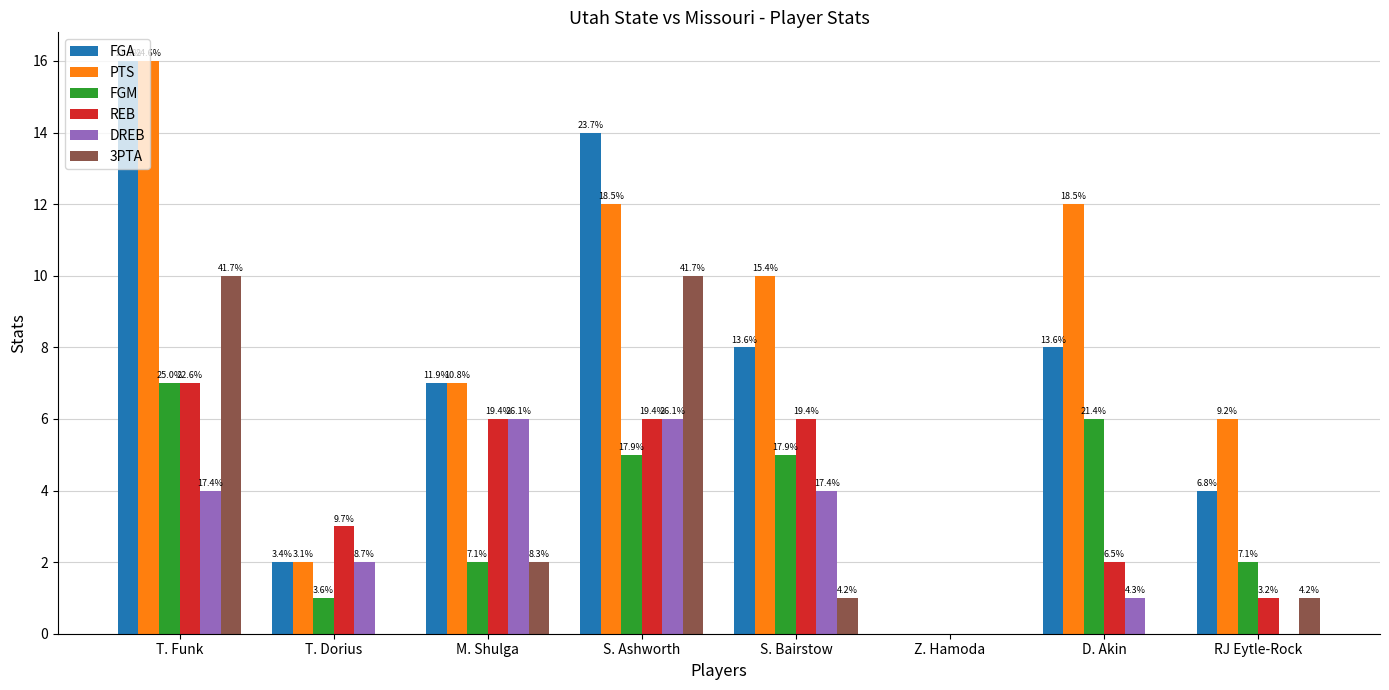

How many groups of bars are there?

8